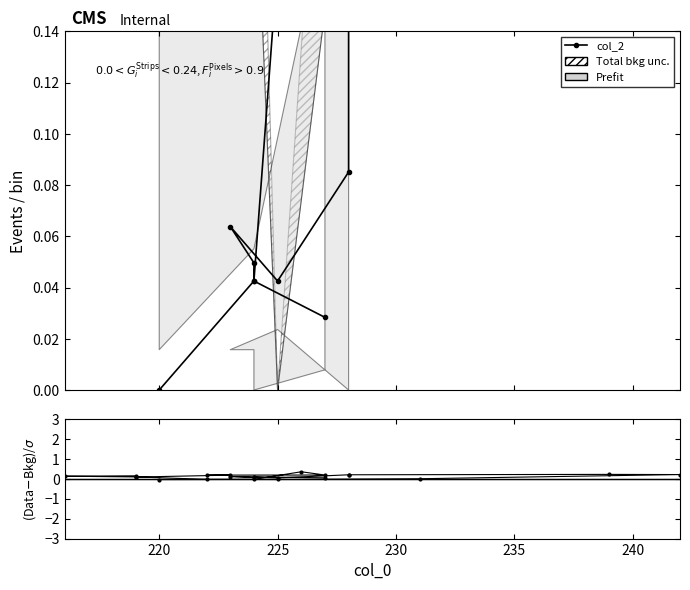

What is the value of the (col_2 - col_4)/σ point at the 7th from the left?

0.2